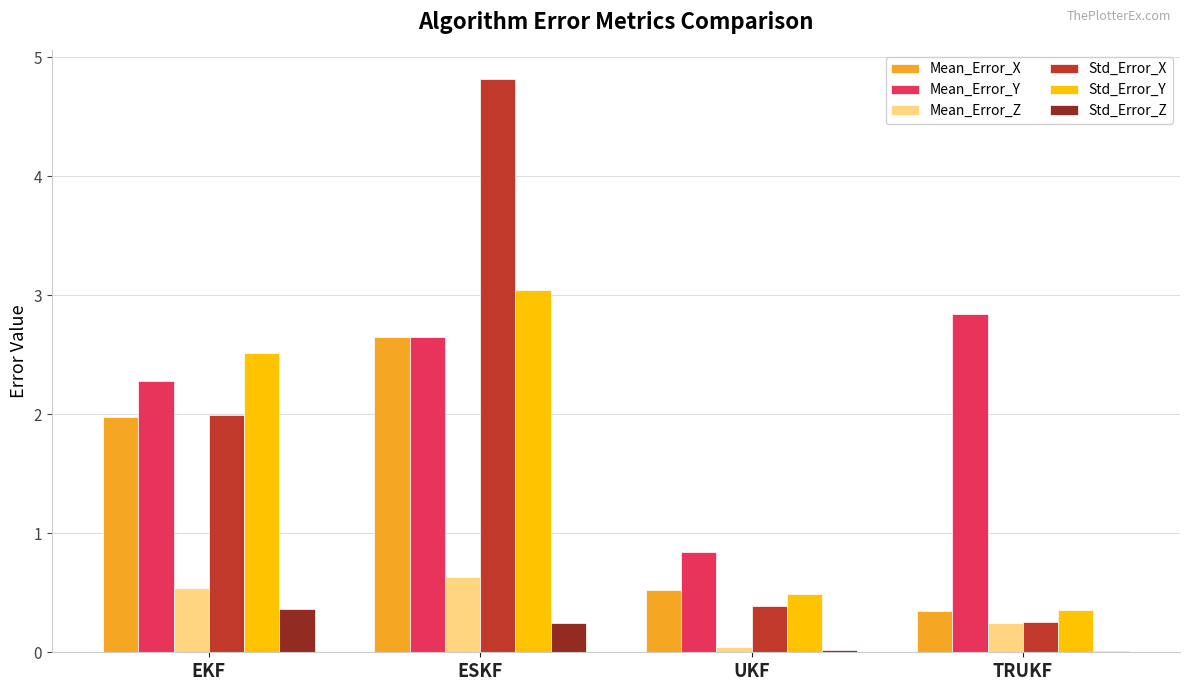

What is the sum of all Std_Error_Y values?

6.4